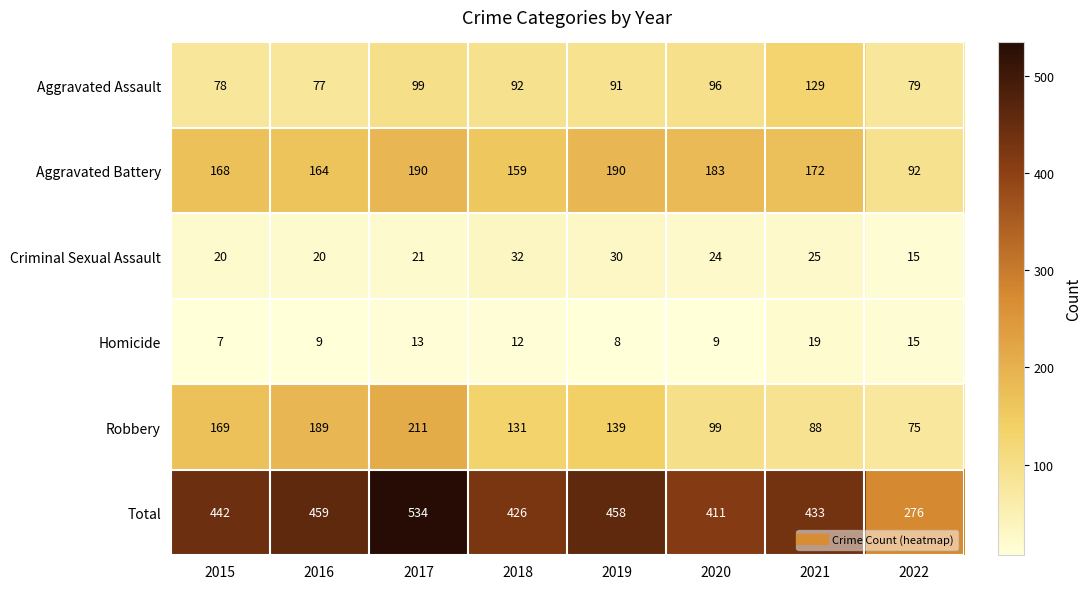

Rank the series by their maximum value, from lowest to highest.

Homicide, Criminal Sexual Assault, Aggravated Assault, Aggravated Battery, Robbery, Total